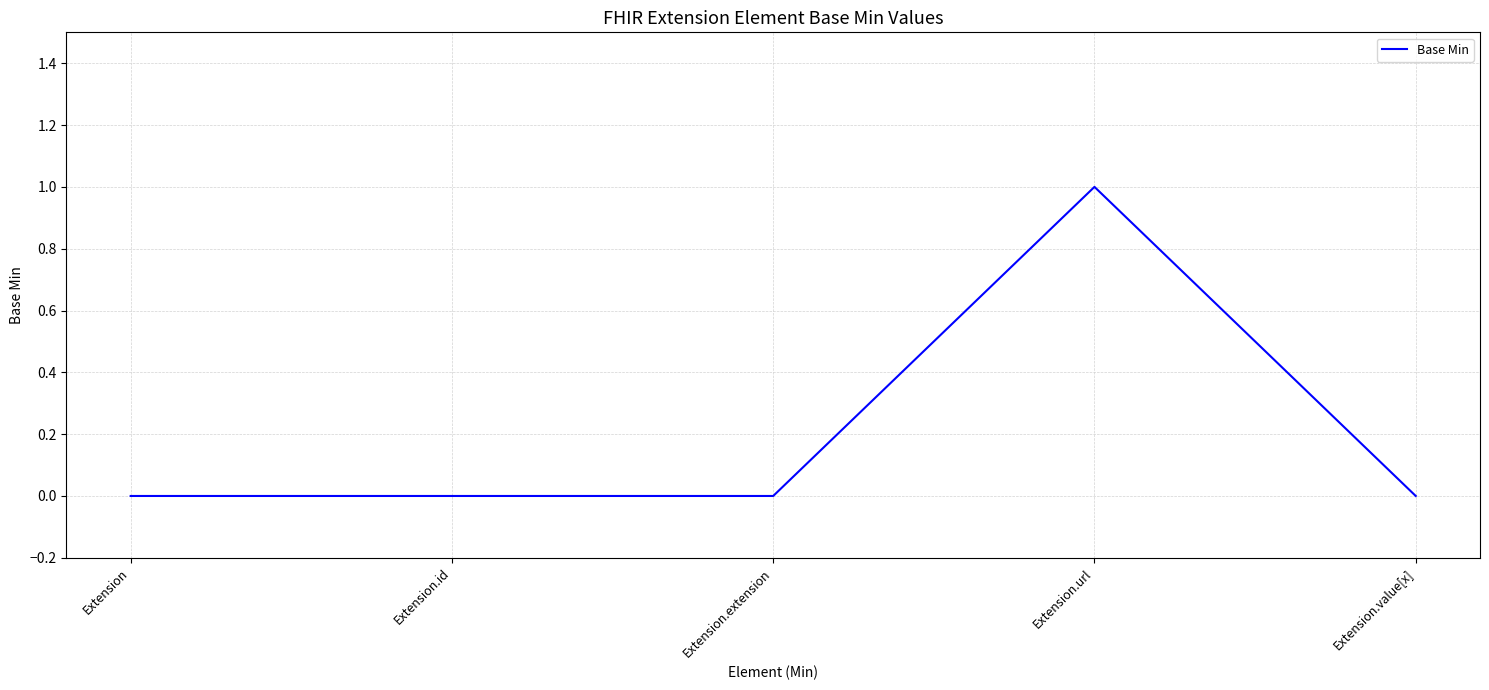

At which category does the chart reach its peak across all series?

Extension.url